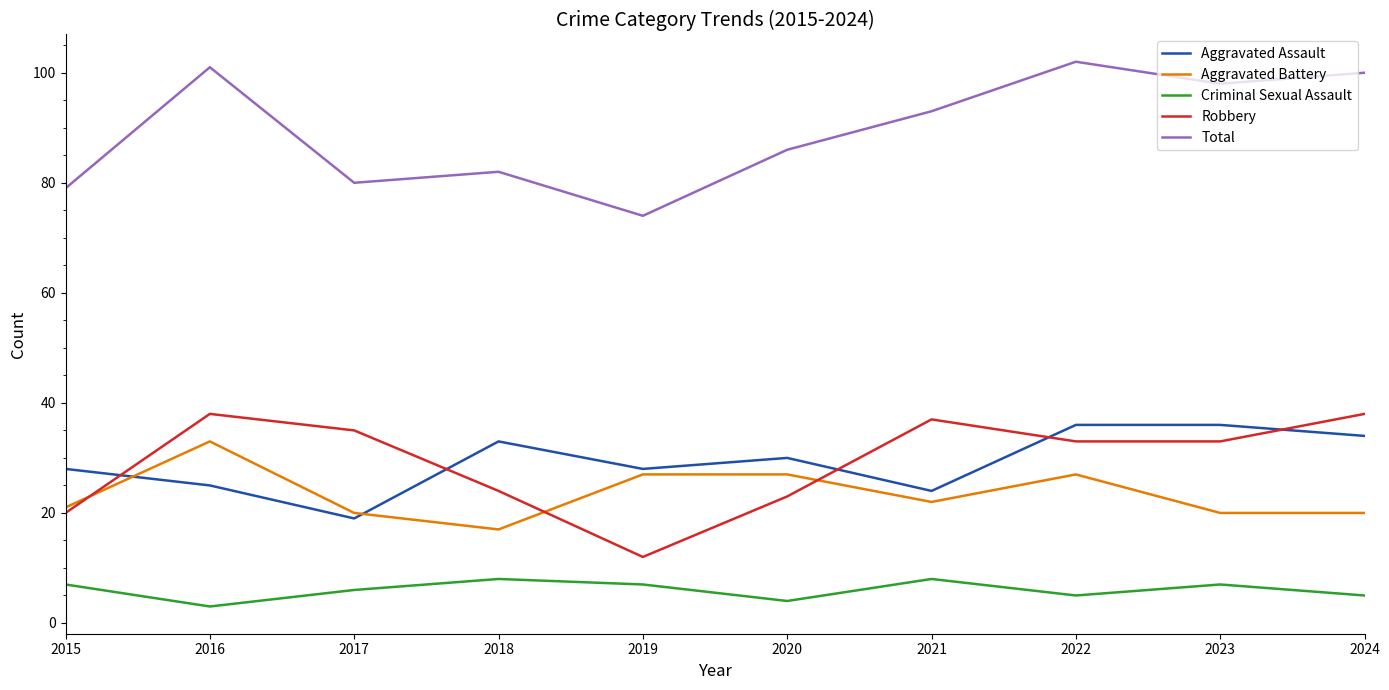

Is the value of Criminal Sexual Assault at 2019 greater than the value of Aggravated Battery at 2021?

No